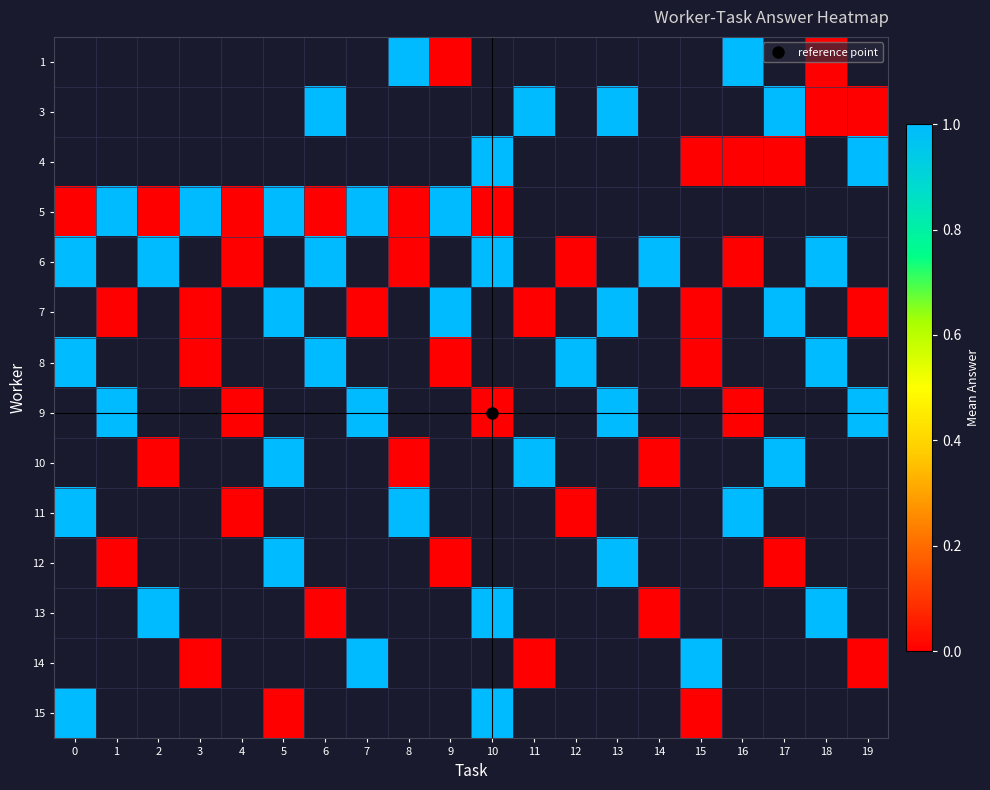

Which category has the highest value across all series?

8